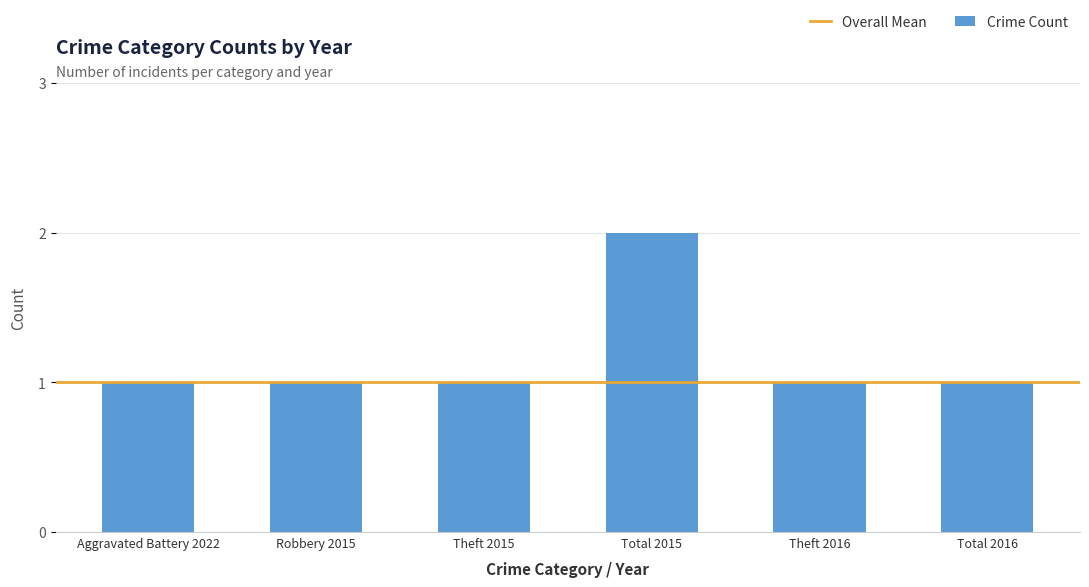

What position from the left is Aggravated Battery 2022?

1